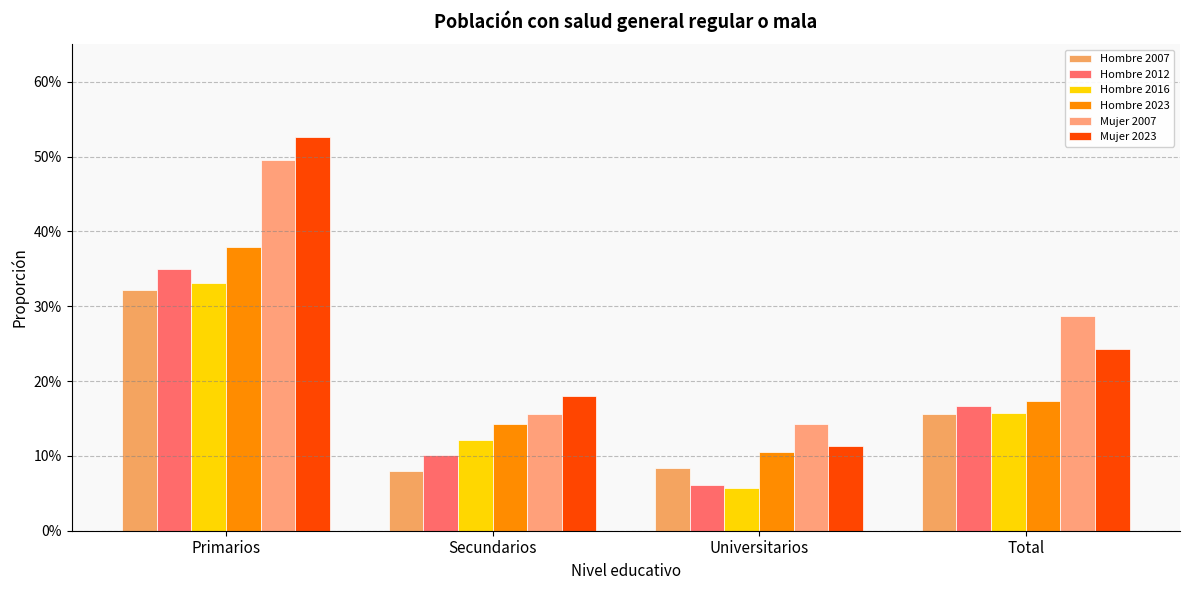

What position from the left is Total?

4